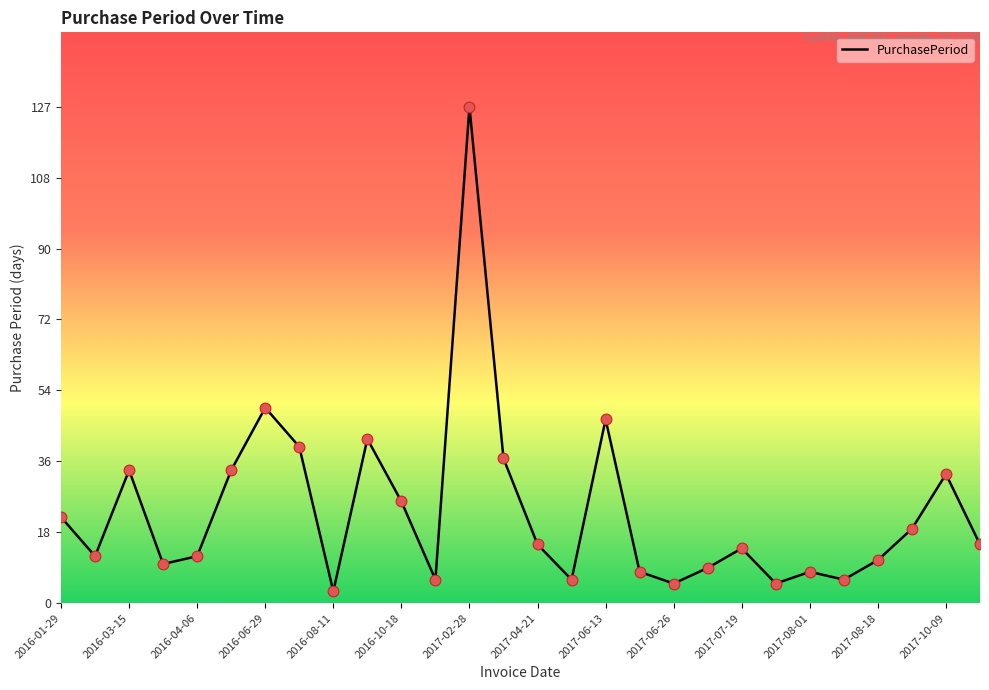

What is the difference between the maximum and minimum values?

124